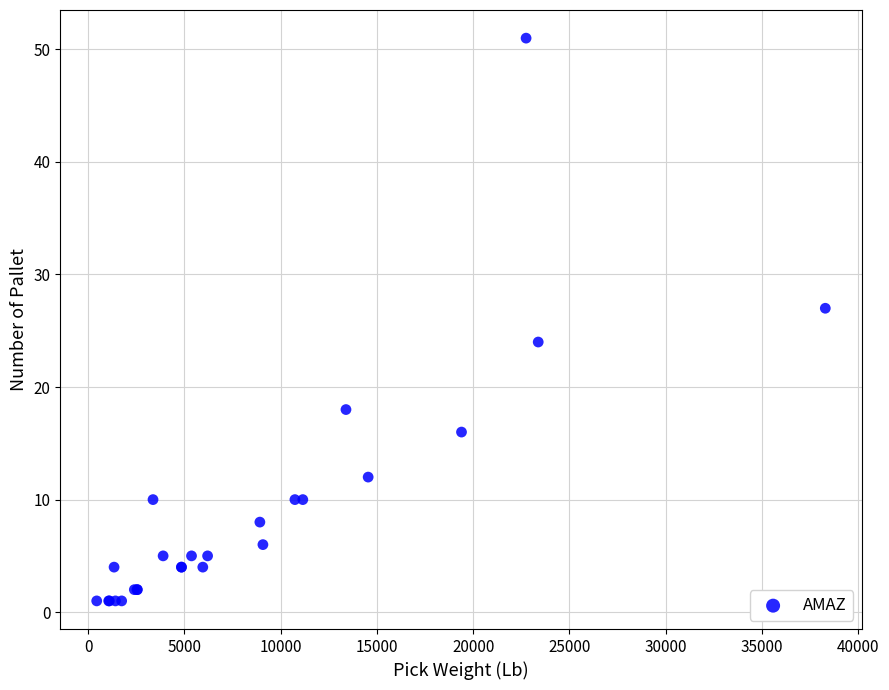

What Y value in the scatter plot is closest to 26?

27